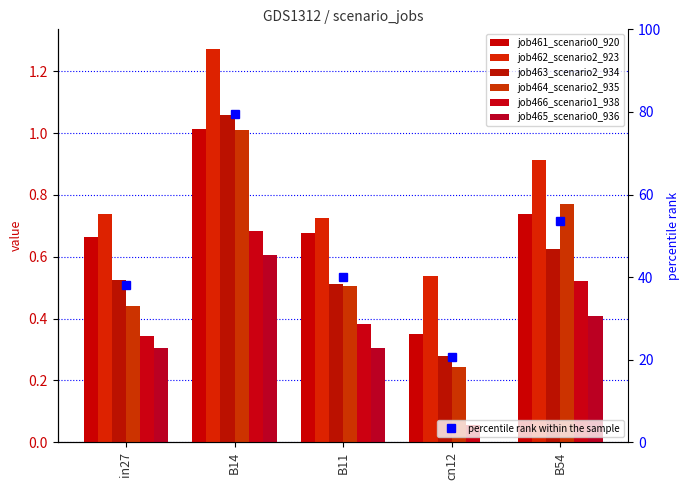

Reading left to right, transcribe all the data shown in this chart.

job461_scenario0_920: 0.7	1.0	0.7	0.4	0.7
job462_scenario2_923: 0.7	1.3	0.7	0.5	0.9
job463_scenario2_934: 0.5	1.1	0.5	0.3	0.6
job464_scenario2_935: 0.4	1.0	0.5	0.2	0.8
job466_scenario1_938: 0.3	0.7	0.4	0.1	0.5
job465_scenario0_936: 0.3	0.6	0.3	0.0	0.4